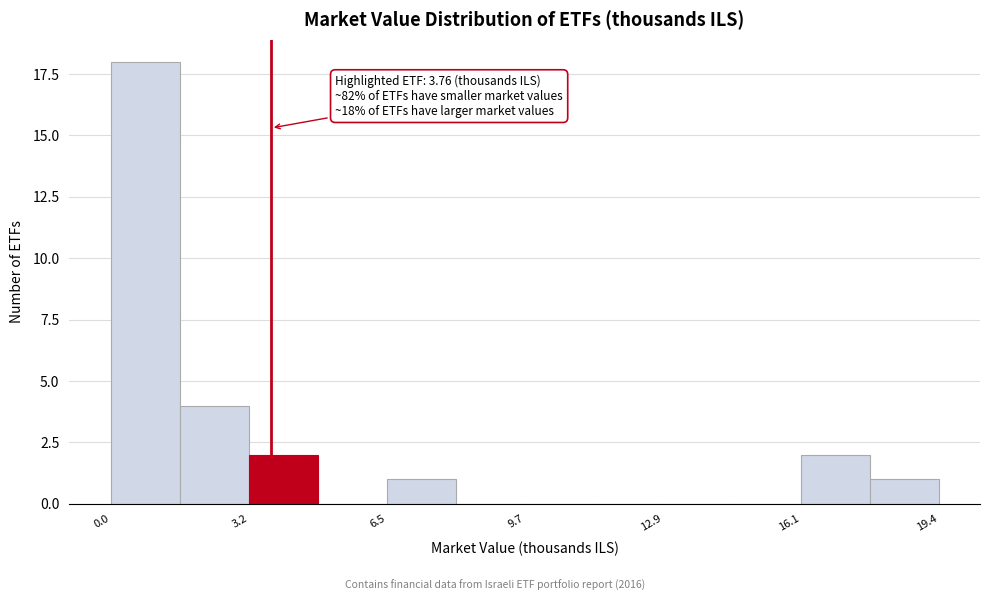

Read against the x-axis, roughly where is the centre of the tallest bar?

1.0